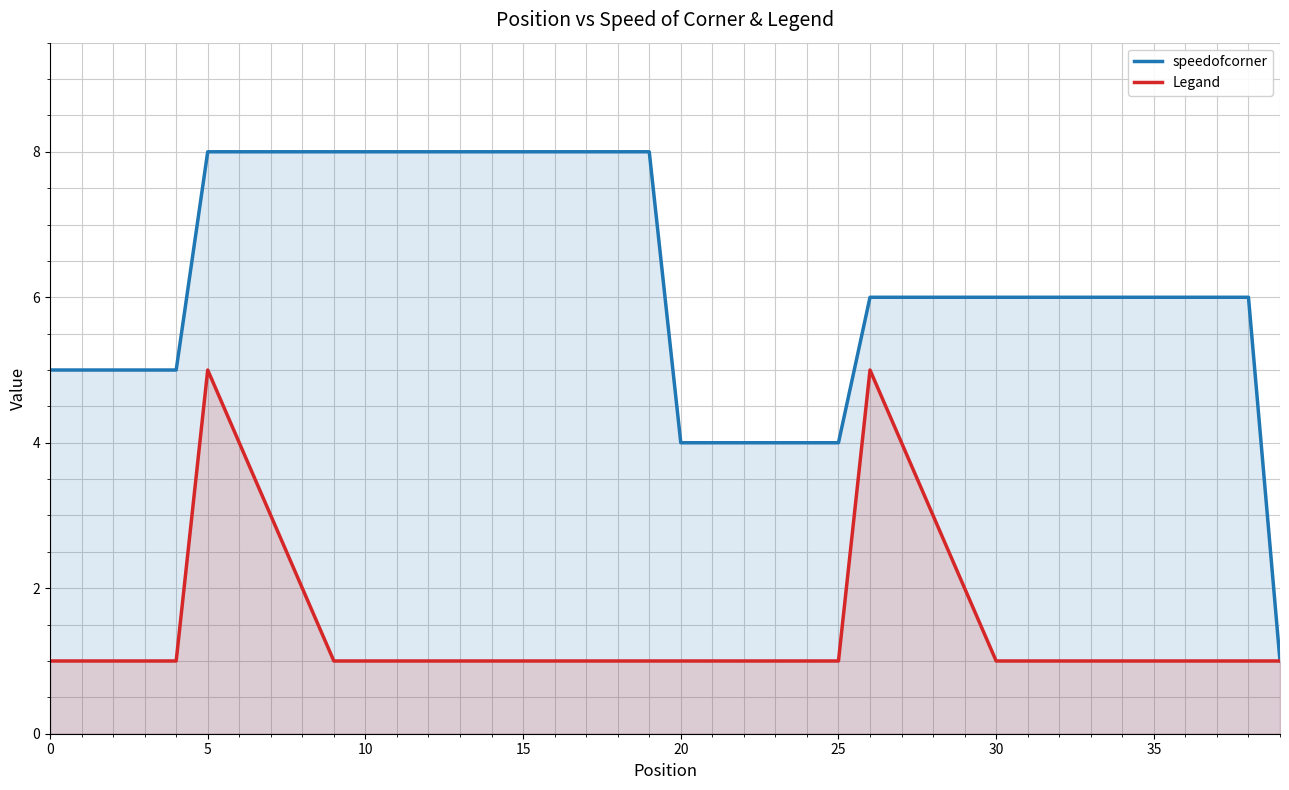

True or false: speedofcorner and Legand cross at least once.

False